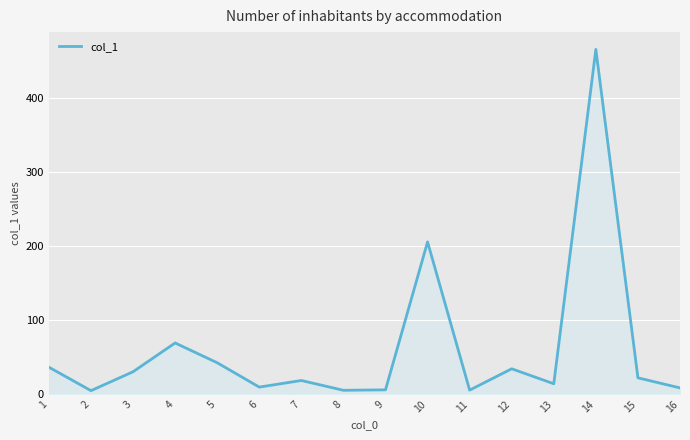

The chart shows a value of 14.4 at 12. True or false?

False